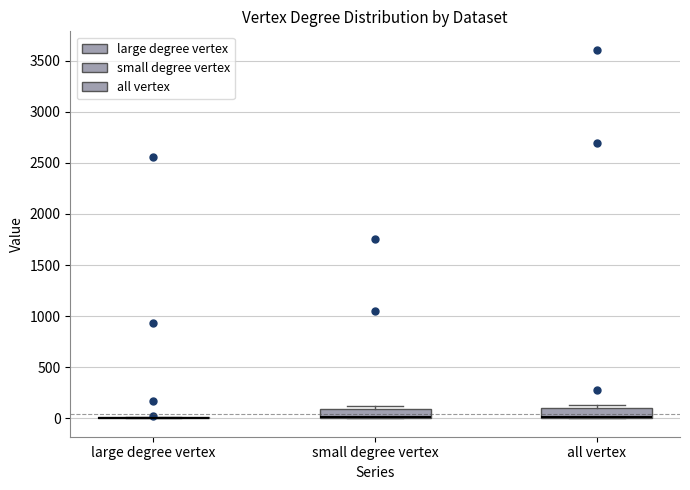

Where is the upper edge of the box for small degree vertex on the y-axis? The values are not printed on the chart, so give them approximately, as read against the axis.

100